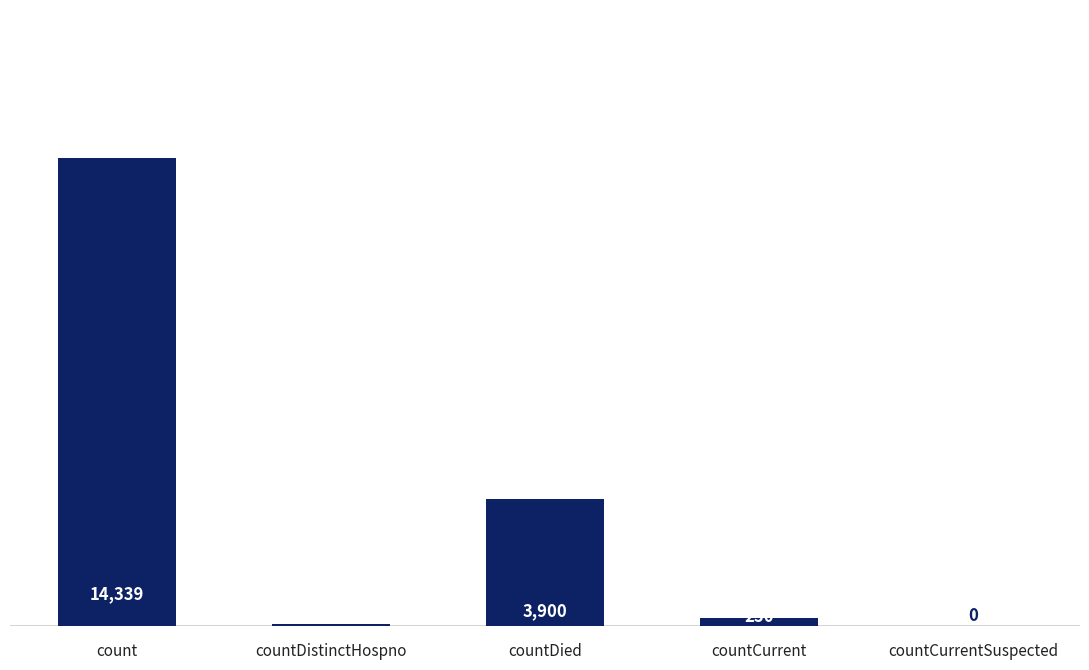

Are the bars horizontal?

No